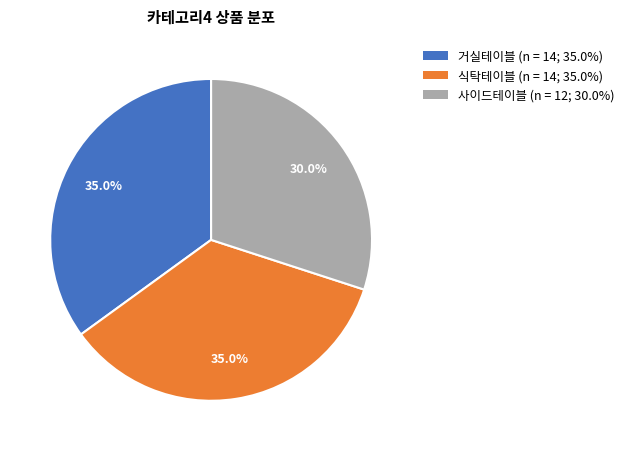

Does any single category account for the majority?

No